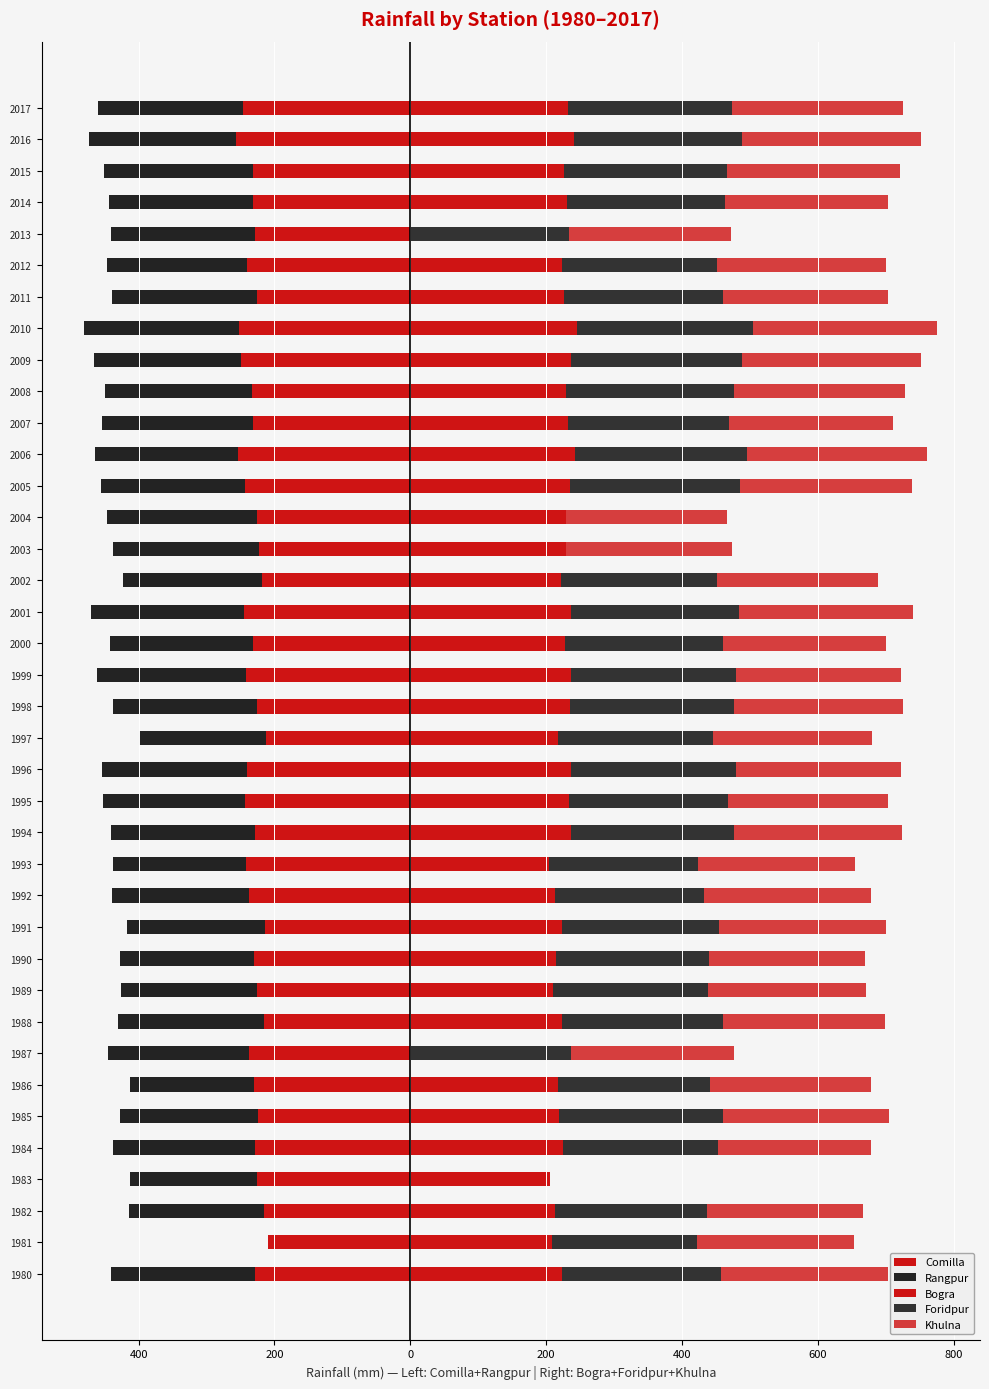

What is the average value of the Comilla series?

-232